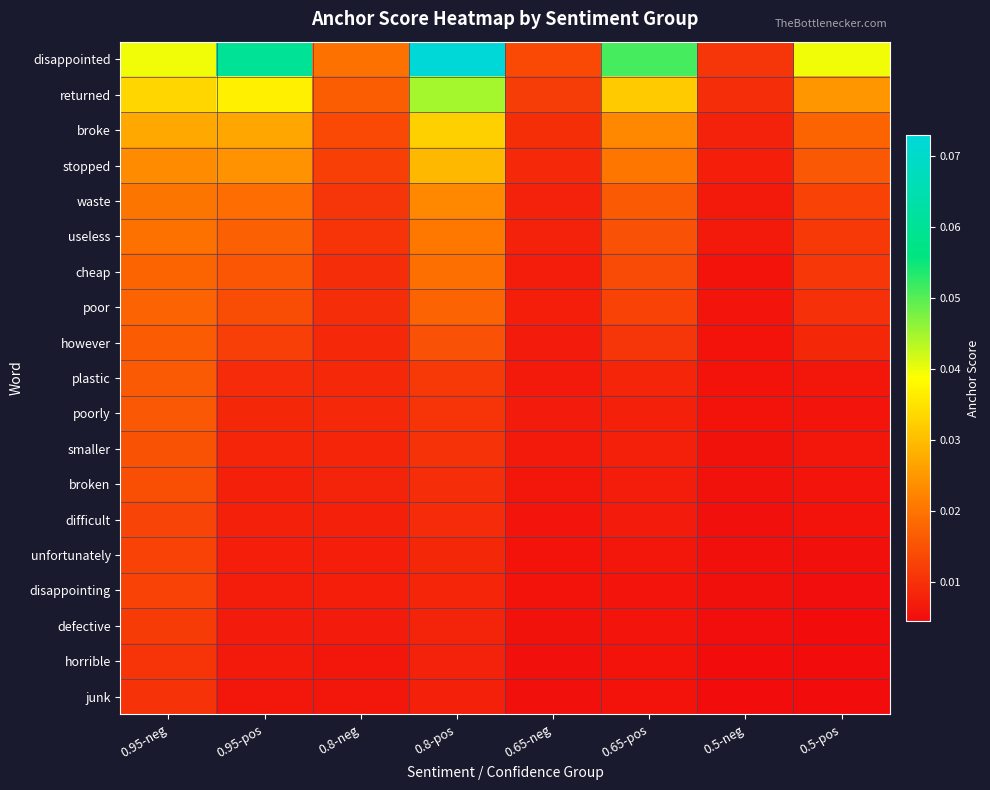

What is the total value across all series at 0.5-pos?

0.2